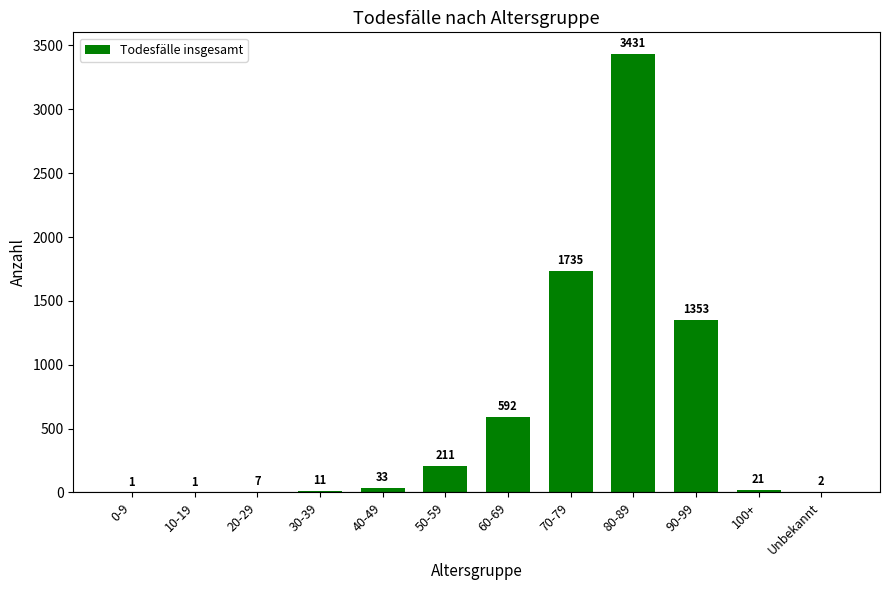

What is the change in value from 10-19 to Unbekannt?

+1